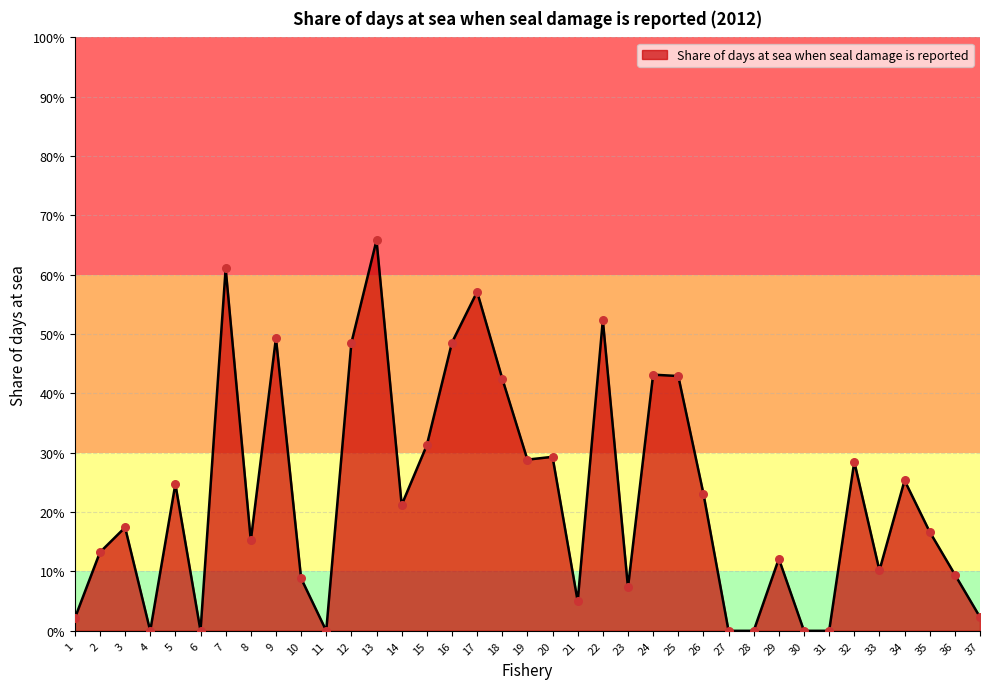

Which has a higher value, 9 or 29?

9